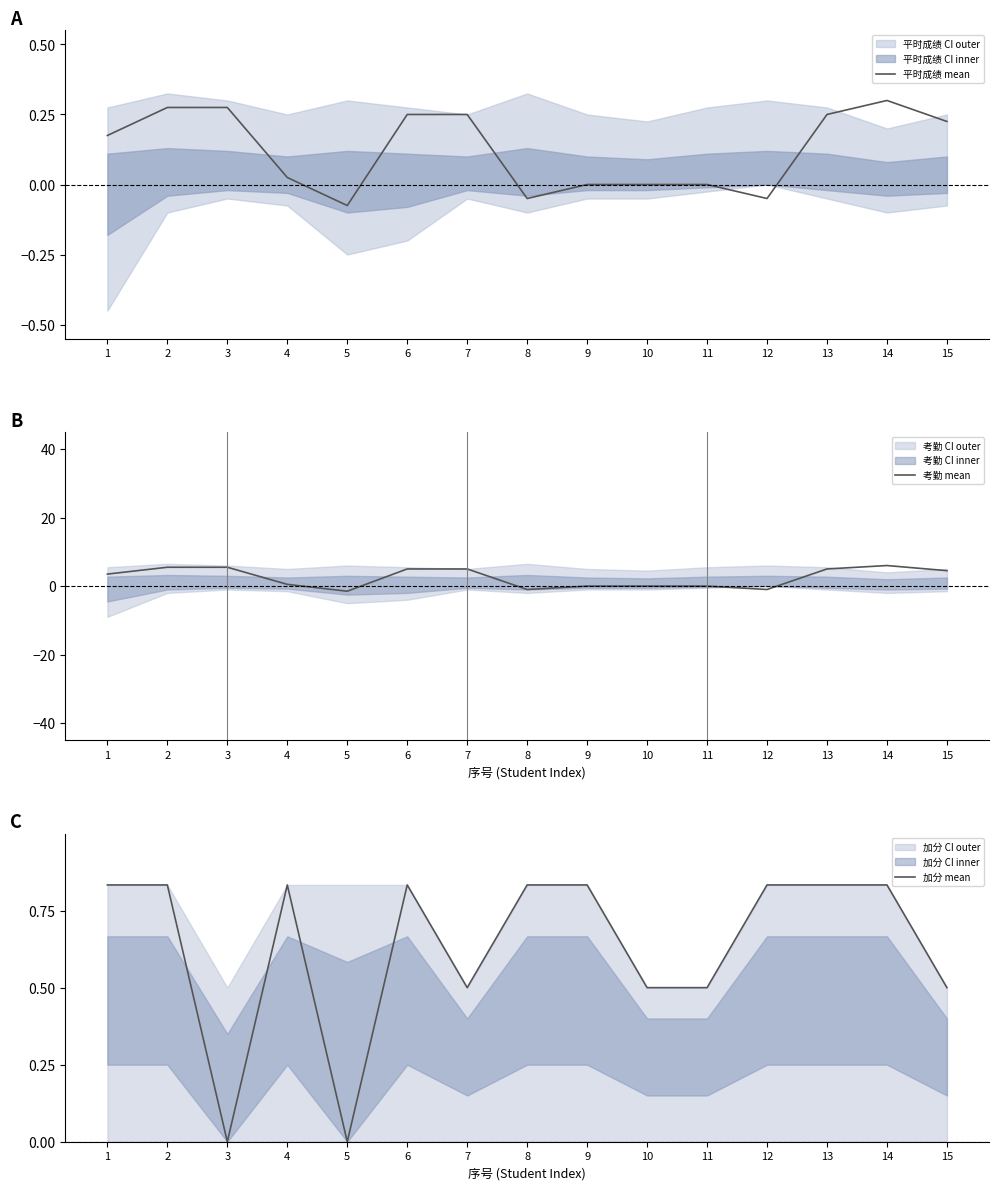

How many interior local valleys does the 加分 mean series have?

3